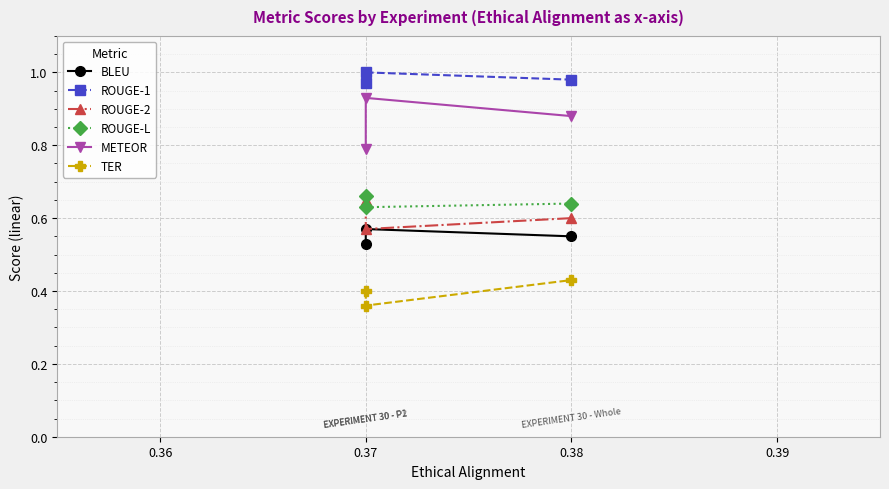

Does the chart display data point markers on the line(s)?

Yes